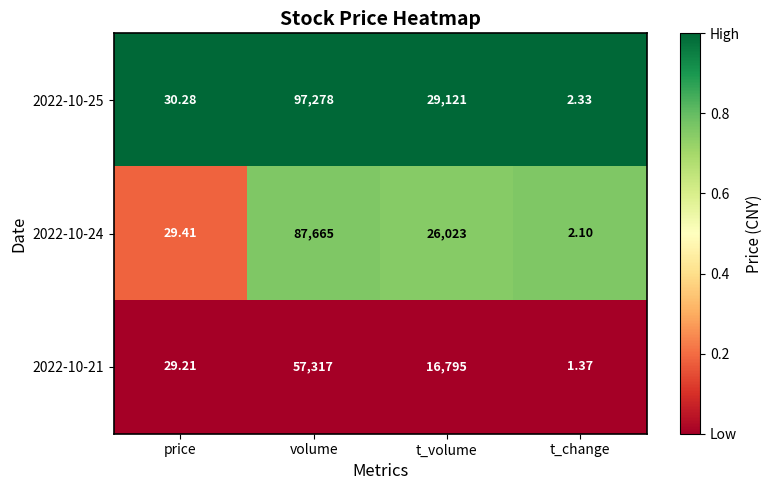

List the labels in order of 2022-10-25 value, largest first.

volume, t_volume, price, t_change